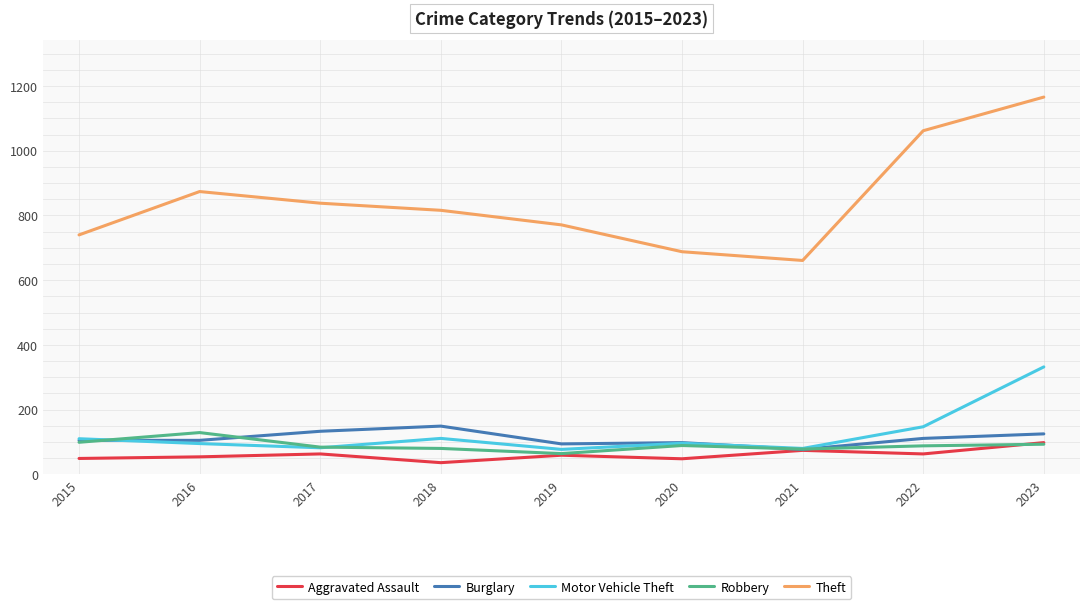

Is this an area chart (filled region under the line)?

No